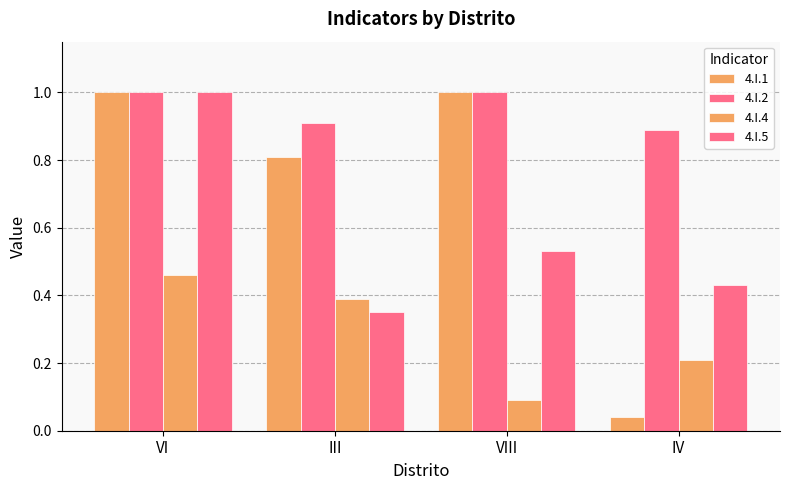

How many categories are shown in the chart?

4